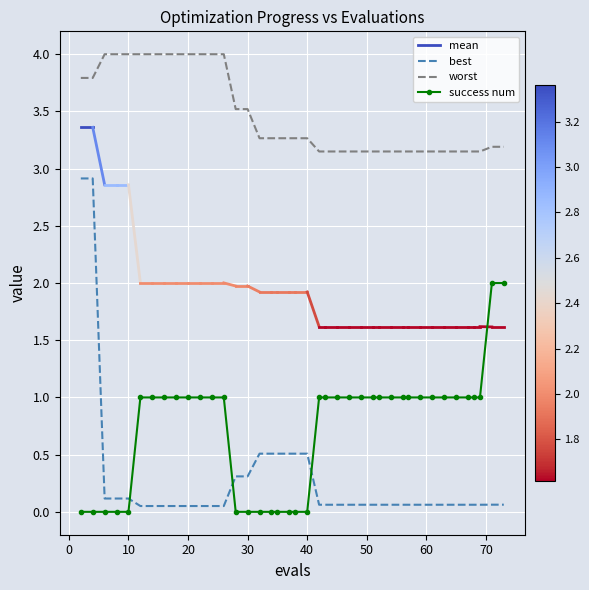

True or false: worst and success num cross at least once.

False